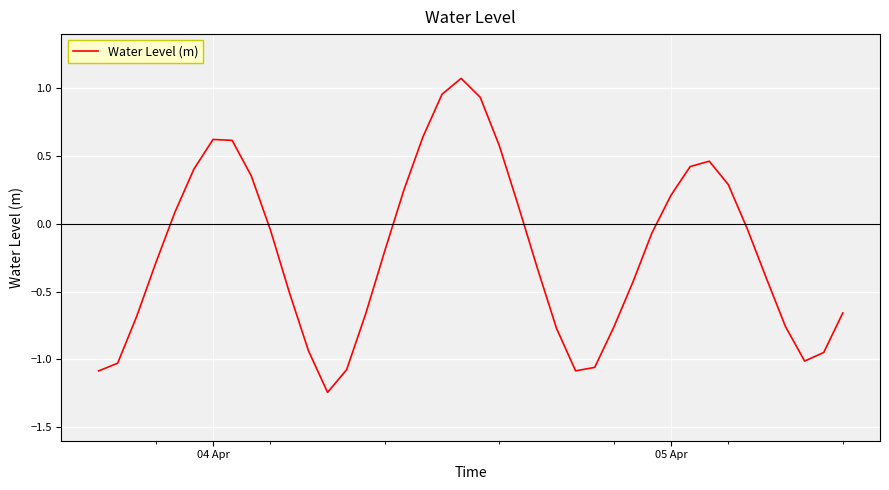

What is the difference between the maximum and minimum values?

2.3